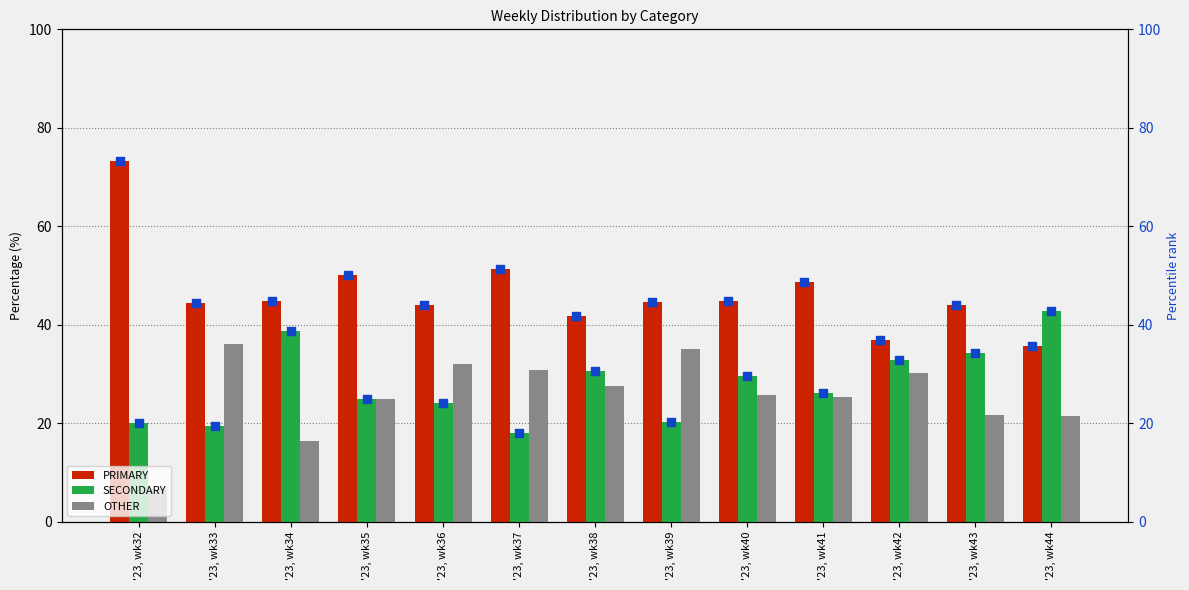

Rank the categories by SECONDARY value from highest to lowest.

'23, wk44, '23, wk34, '23, wk43, '23, wk42, '23, wk38, '23, wk40, '23, wk41, '23, wk35, '23, wk36, '23, wk39, '23, wk32, '23, wk33, '23, wk37